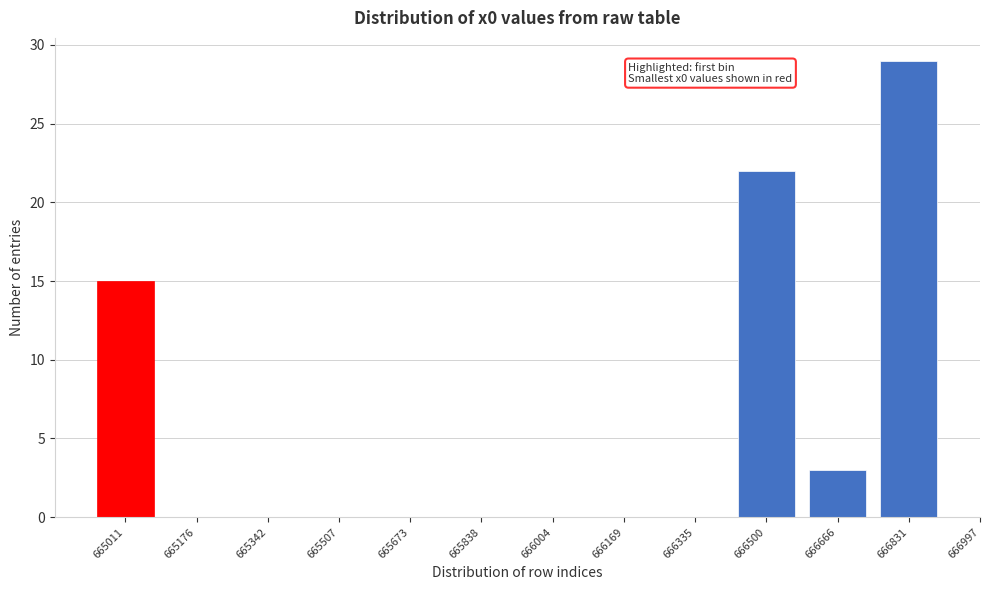

Reading left to right, list all the values displayed in this chart.

665011=15	665176=0	665342=0	665507=0	665673=0	665838=0	666004=0	666169=0	666335=0	666500=22	666666=3	666831=29